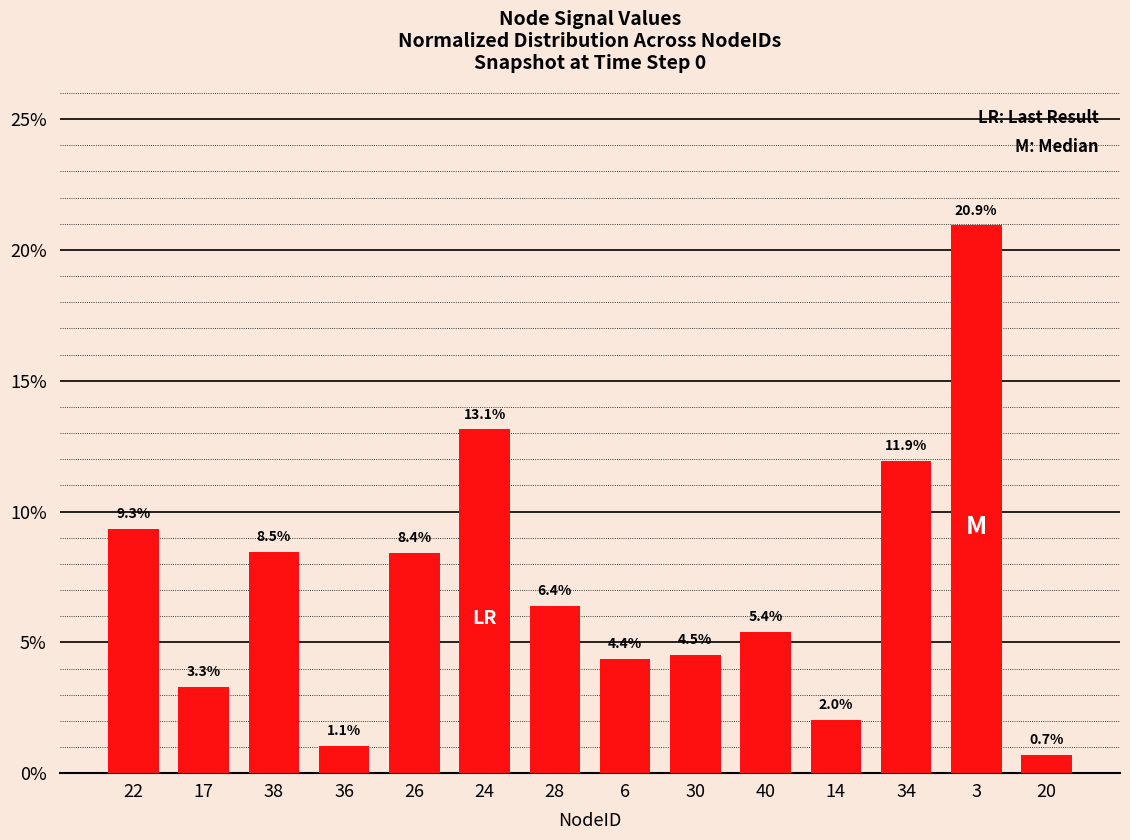

Approximately how many times larger is the value at 6 compared to 38?

0.5